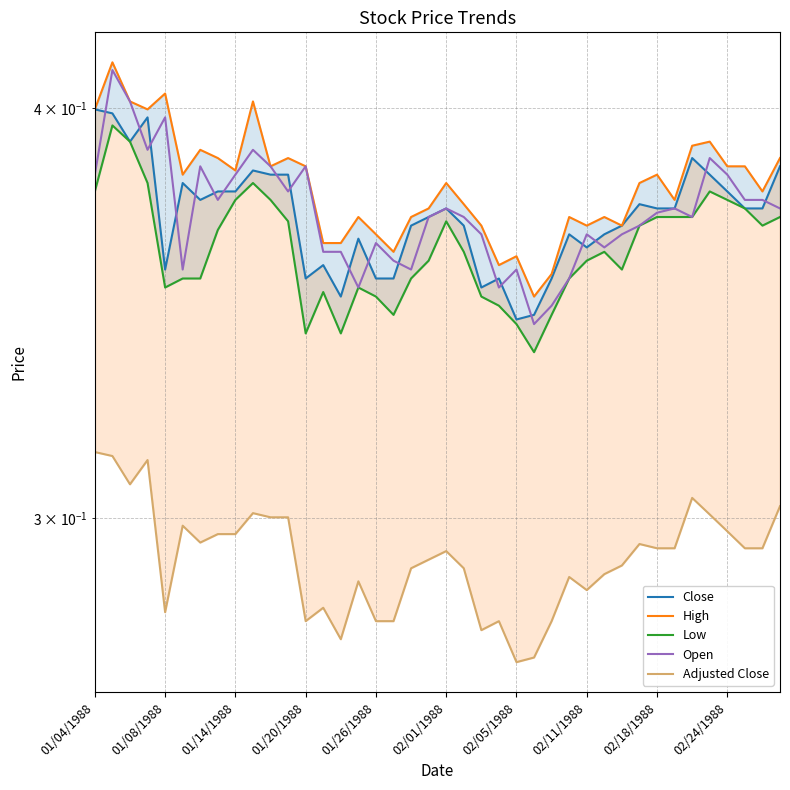

Does the chart display data point markers on the line(s)?

No